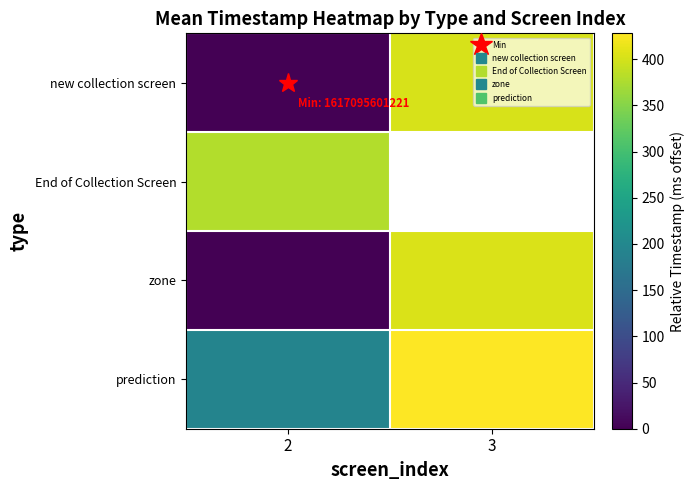

What is the total value across all series at 2?

572.8